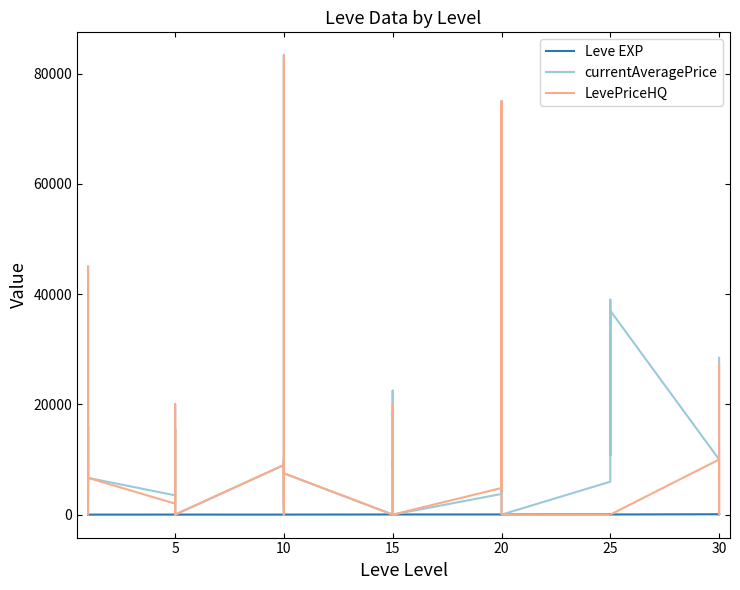

At which label is Leve EXP closest to 50?

25